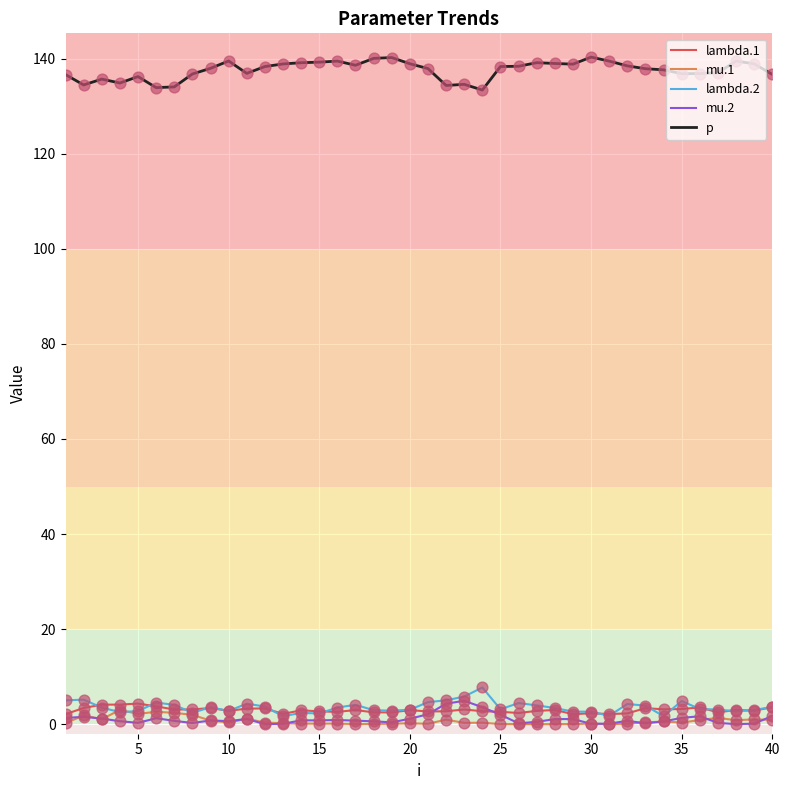

True or false: mu.2 and p intersect in this chart.

False